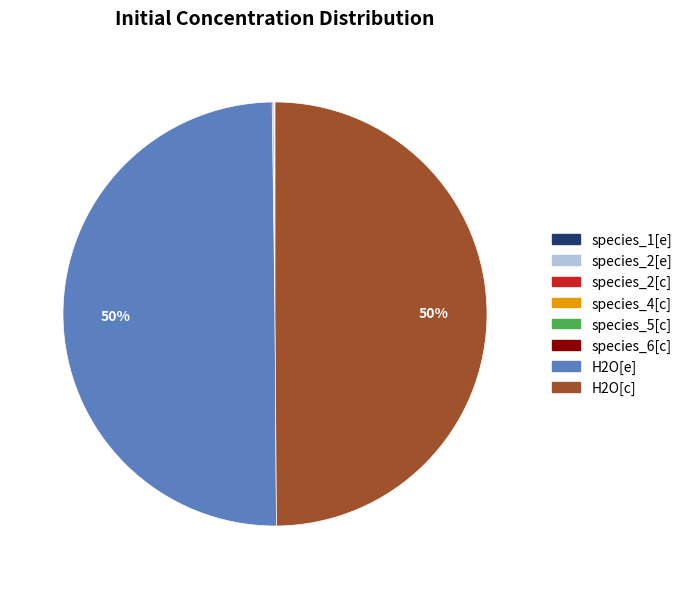

The H2O[c] slice represents 50% of the pie. True or false?

True